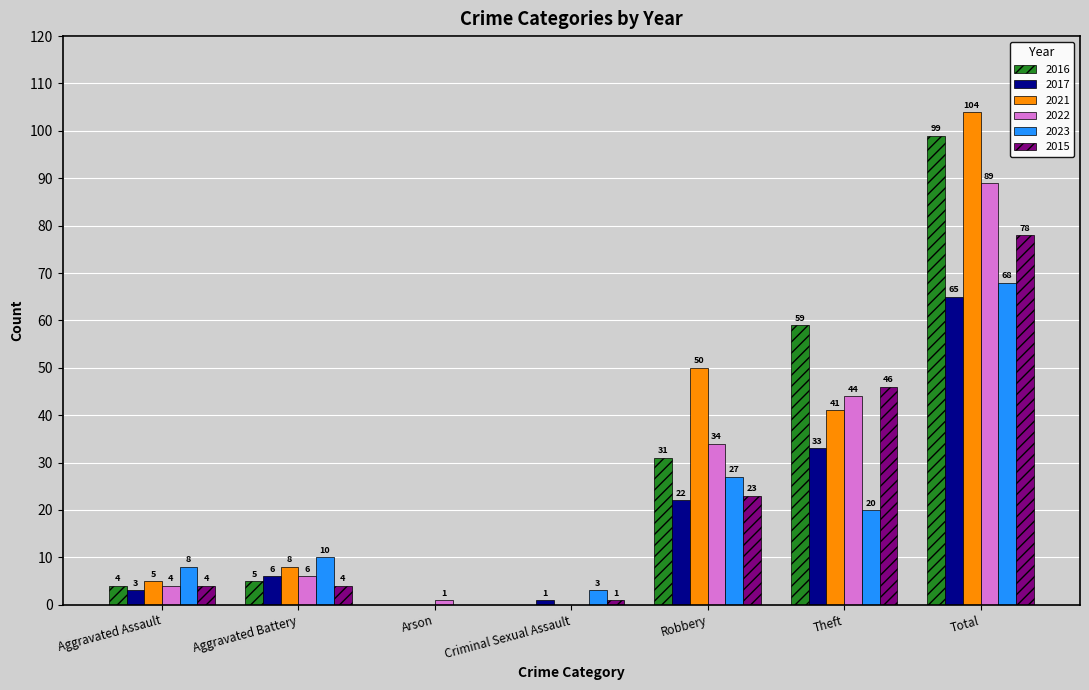

Does the chart contain stacked bars?

No